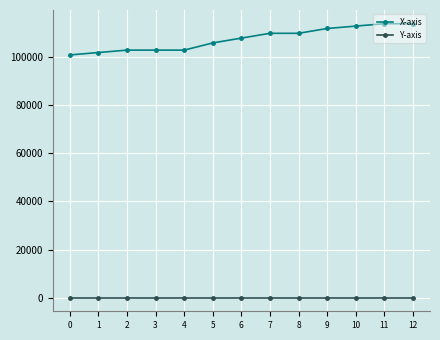

Rank the series by their average value, from highest to lowest.

X-axis, Y-axis